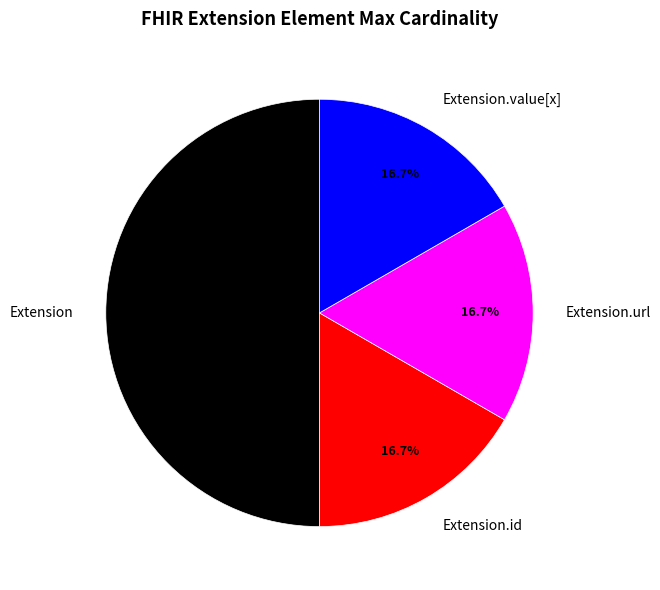

Approximately how many times larger is the value at Extension.url compared to Extension.value[x]?

1.0